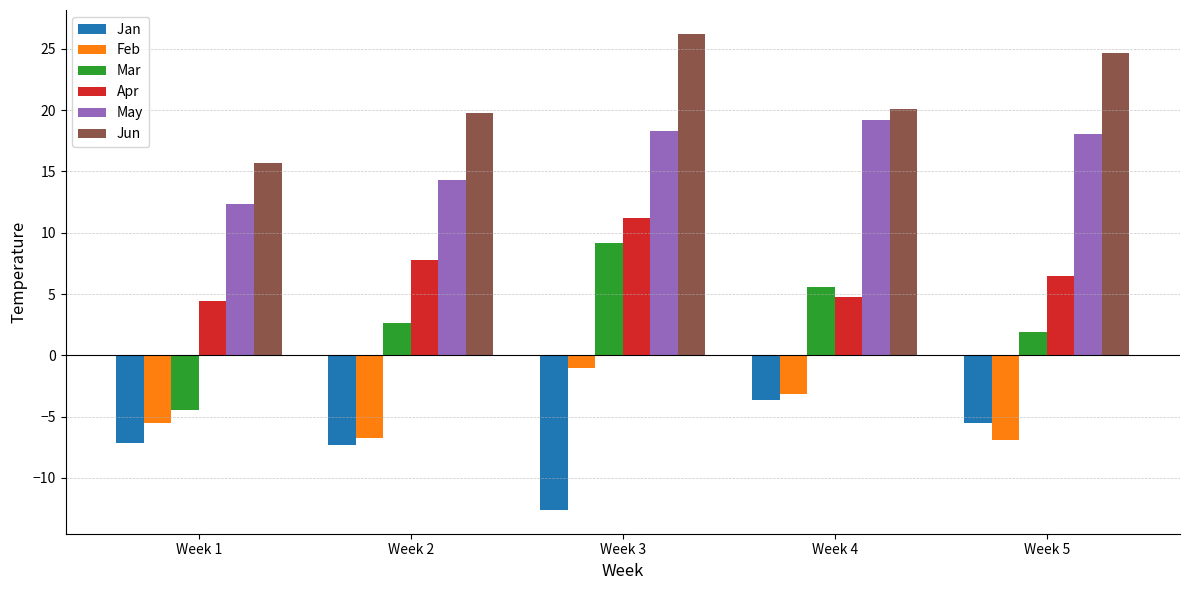

What is the difference between the highest and lowest values at Week 4?

23.8